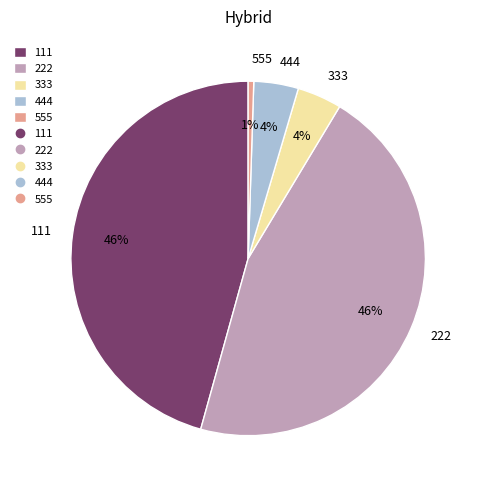

Does 222 account for over 50% of the chart?

No